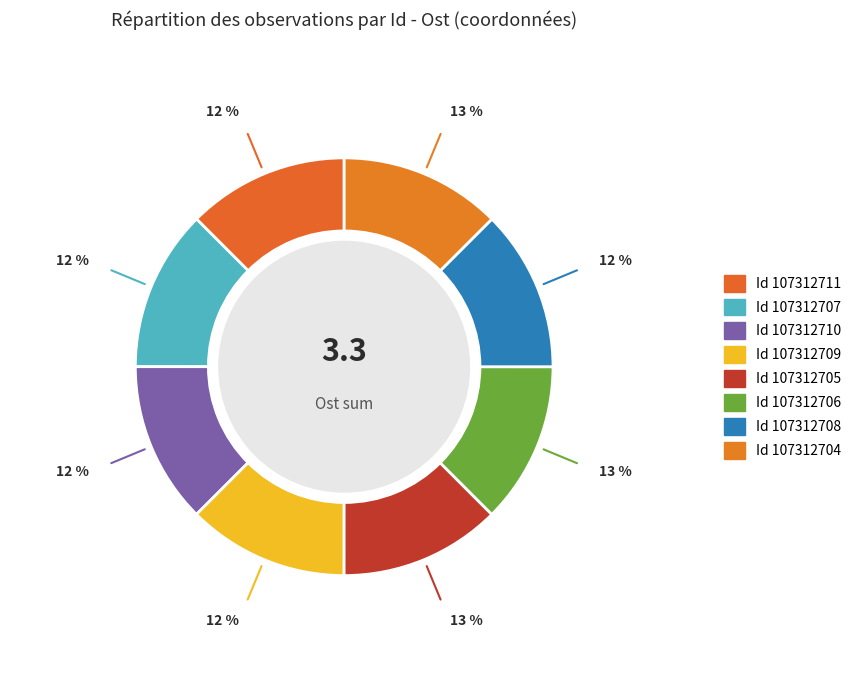

How many slices are in this pie chart?

8